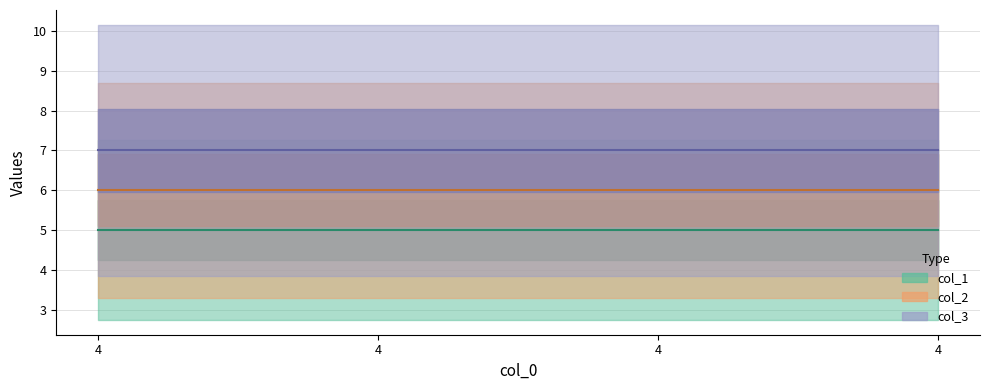

What is the sum of the col_1 values at 4 and 4?

10